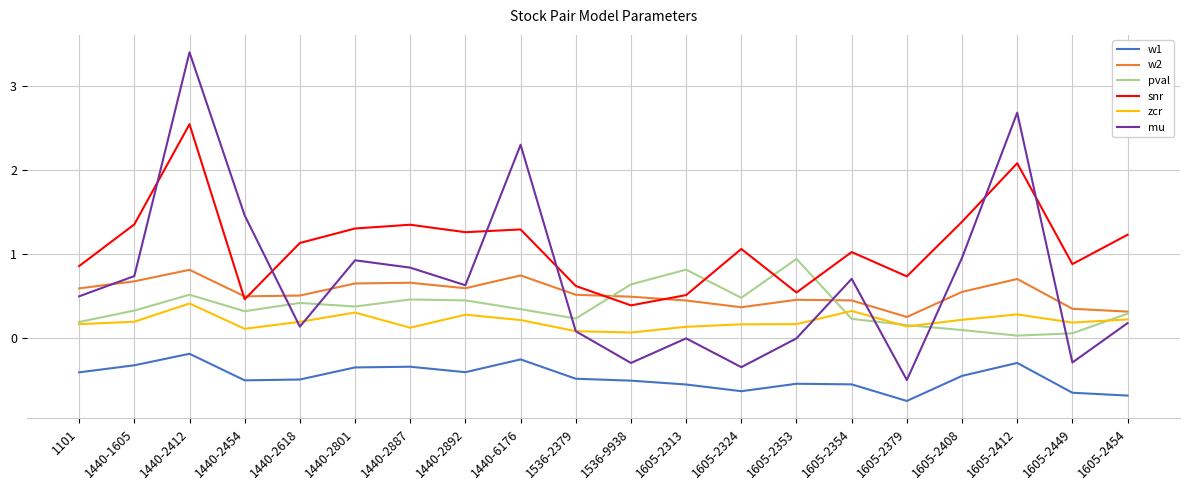

After their last crossing, which series has the higher values: w2 or mu?

w2